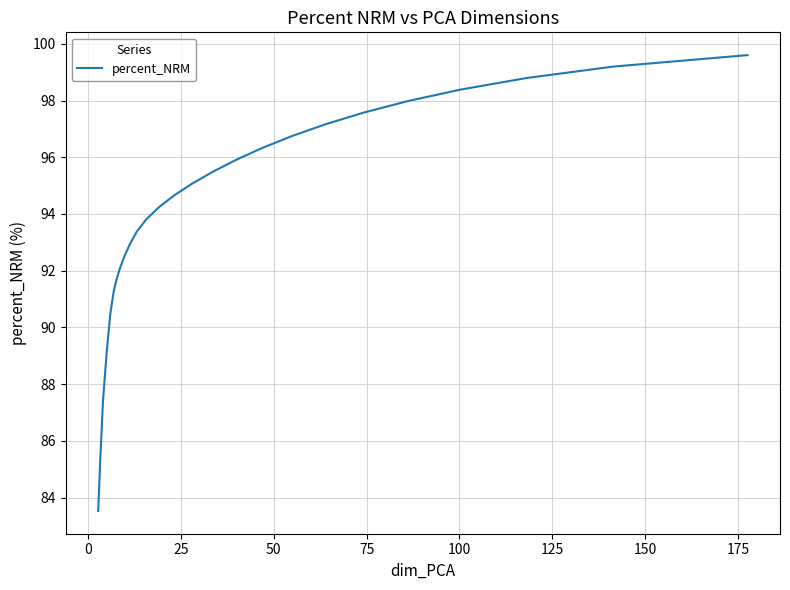

True or false: the data has more than 0 interior local peaks.

False